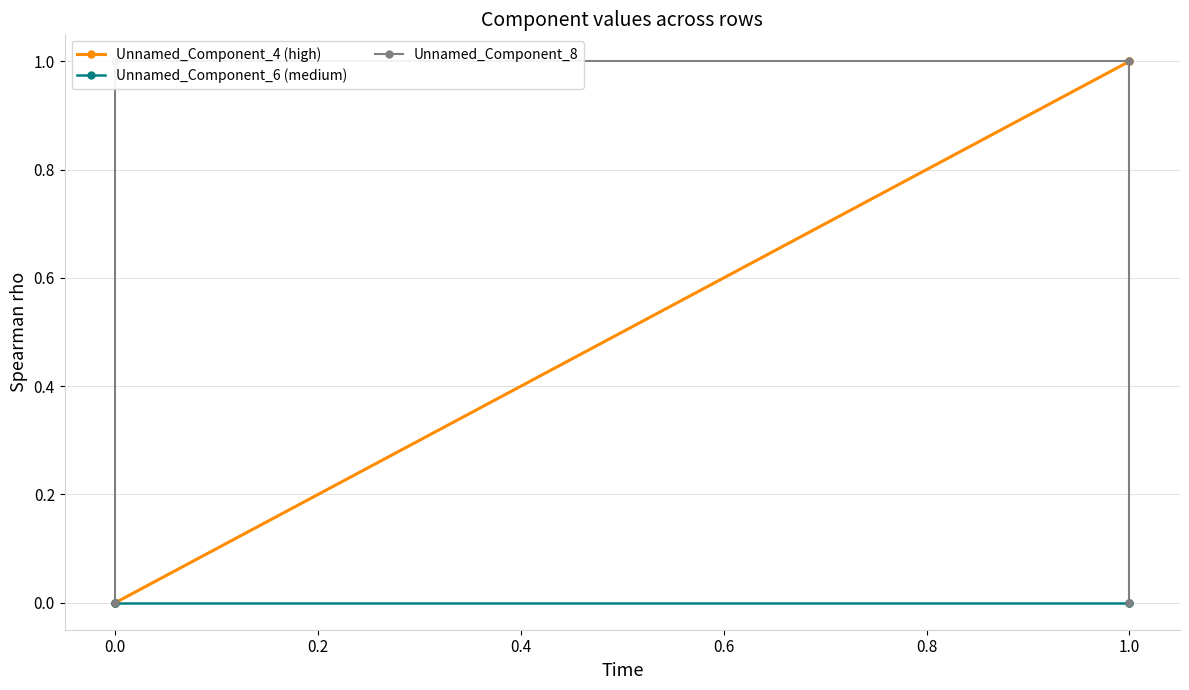

What is the difference between the highest and lowest values at 1.0?

1